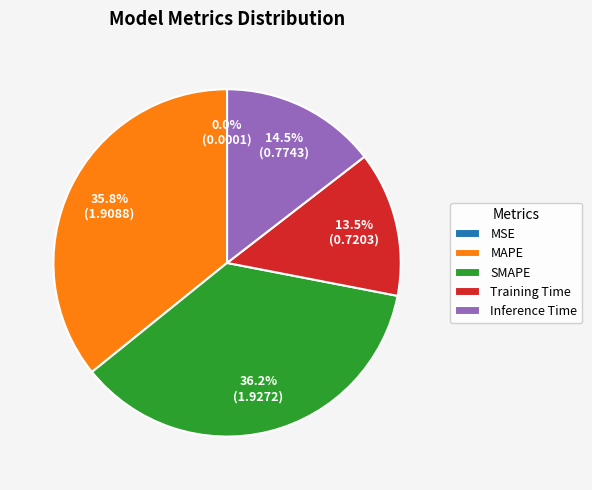

Is there a majority slice in this chart?

No